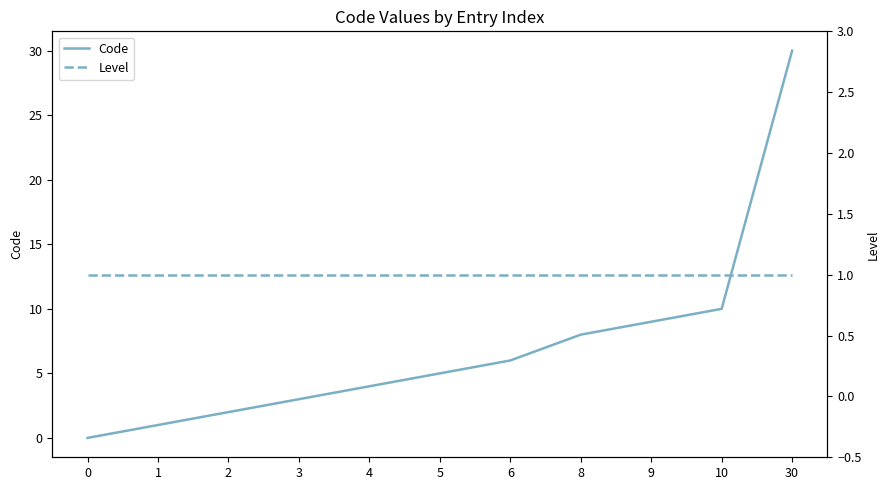

Which series changed the most between 0 and 1?

Code